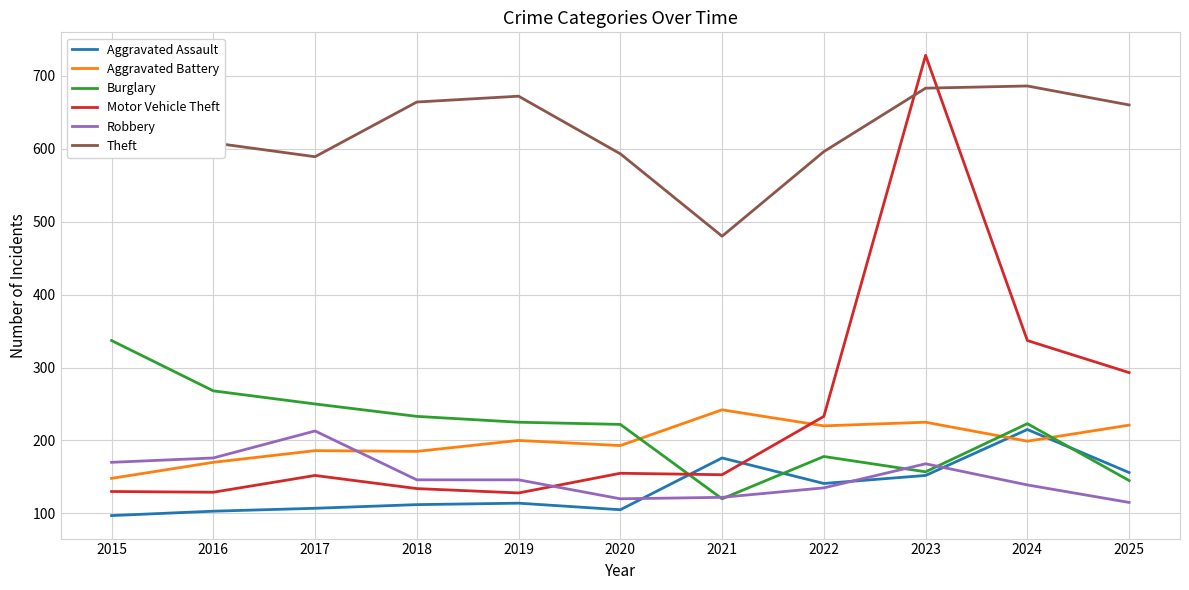

What is the average value of the Robbery series?

150